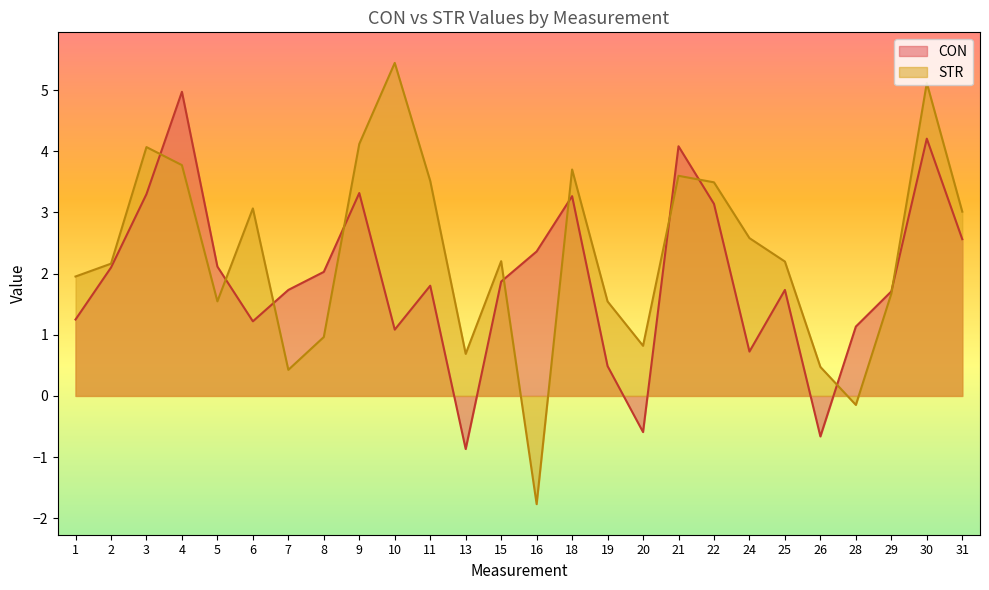

What is the difference between the STR values at 15 and 26?

1.7